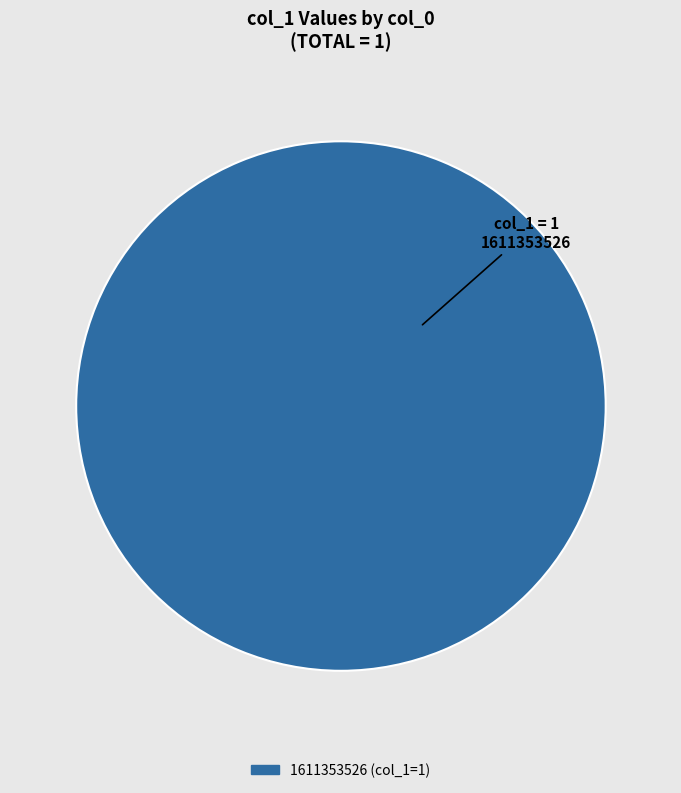

Is there any slice that represents more than half of the pie?

Yes